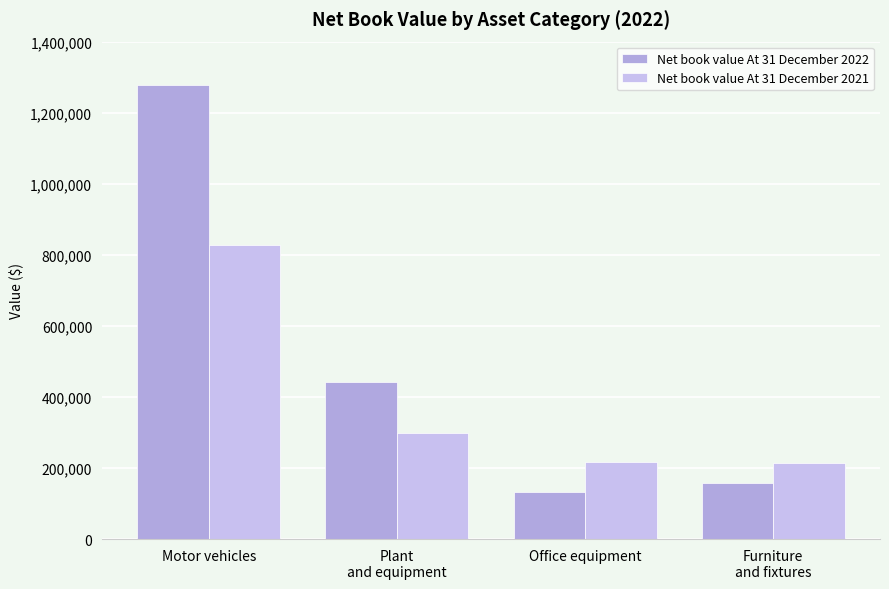

What is the label of the 1st bar from the right?

Furniture
and fixtures